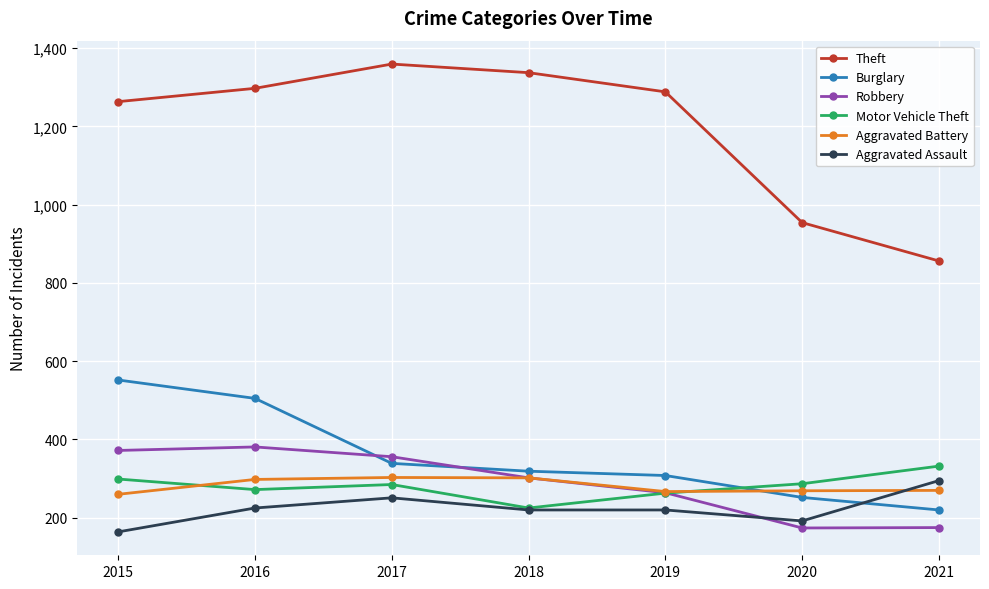

What is the sum of all Aggravated Assault values?

1567